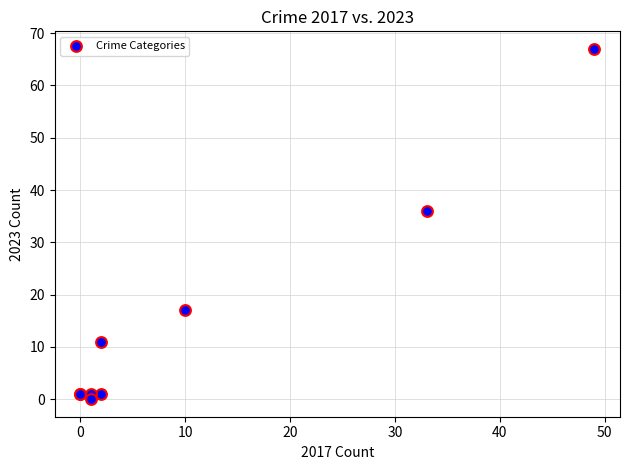

What Y value in the scatter plot is closest to 33?

36